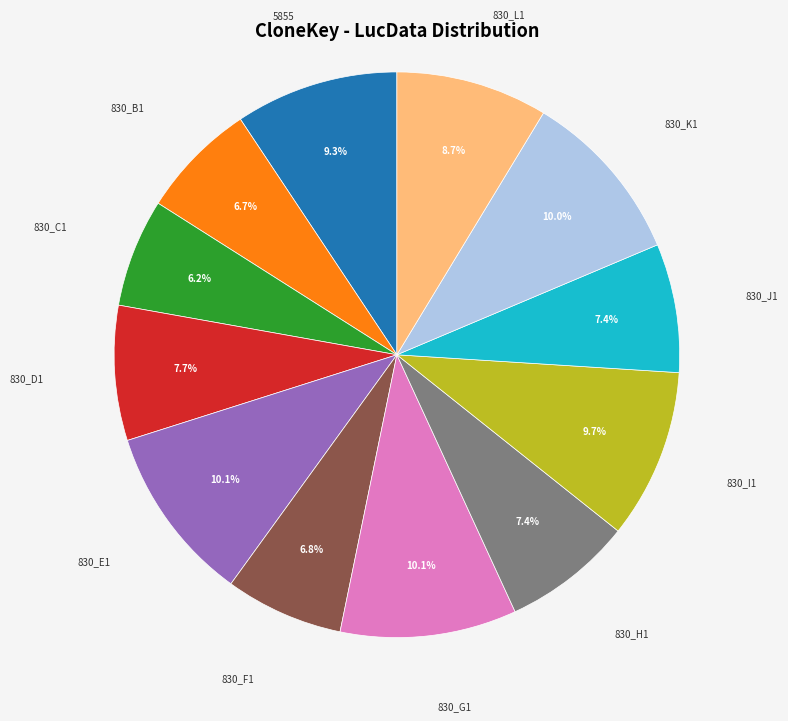

Is there any slice that represents more than half of the pie?

No